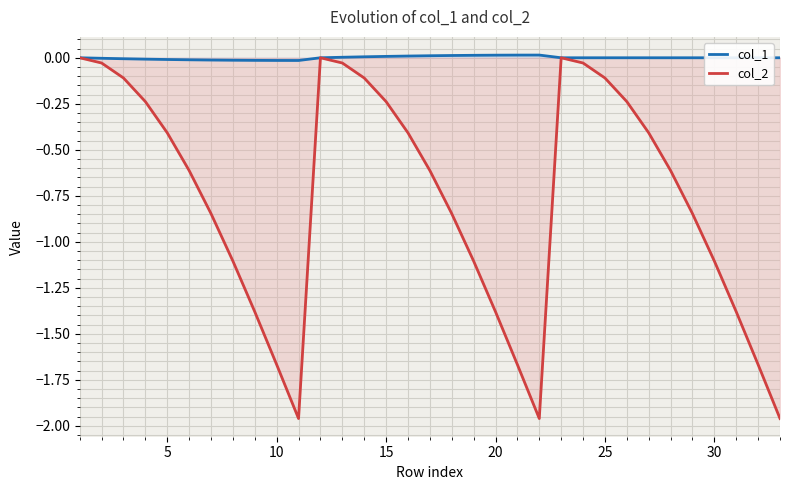

How many lines are shown in the chart?

2